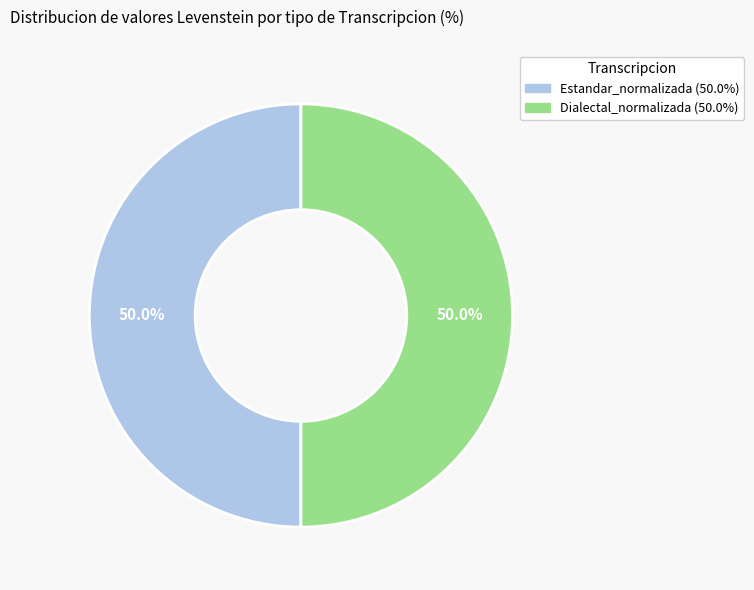

How many slices are in this pie chart?

2